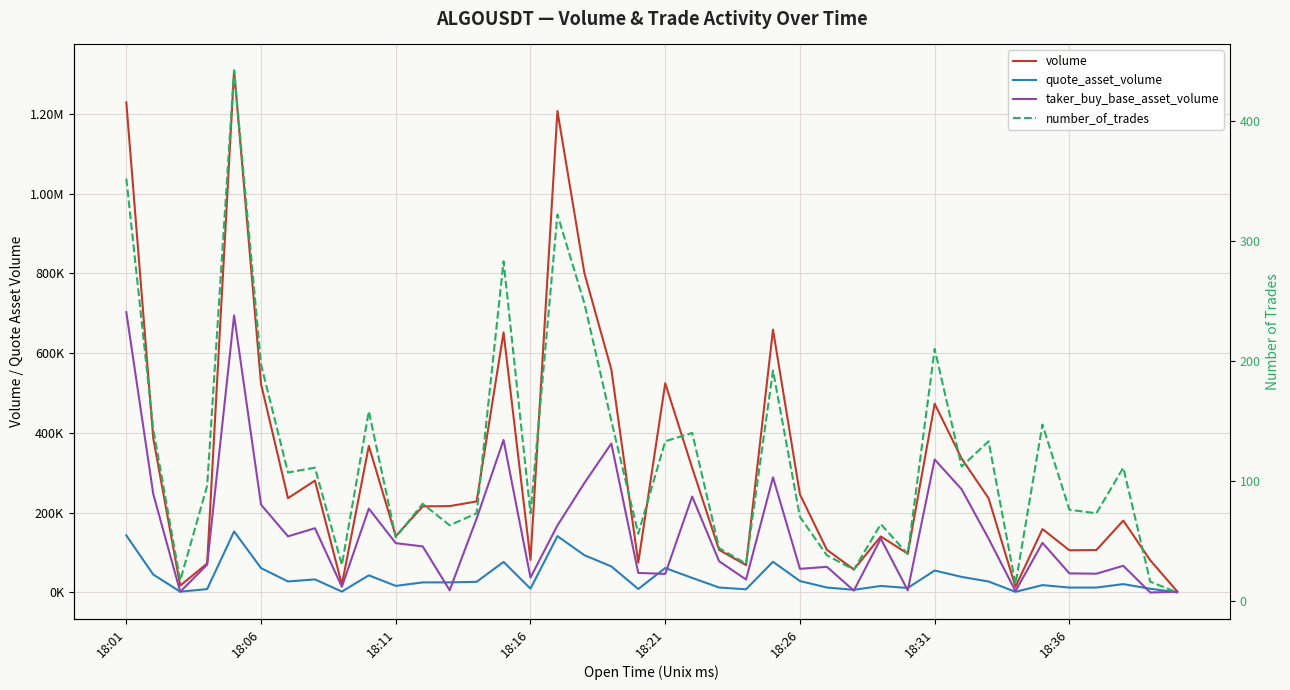

Does the chart display data point markers on the line(s)?

No